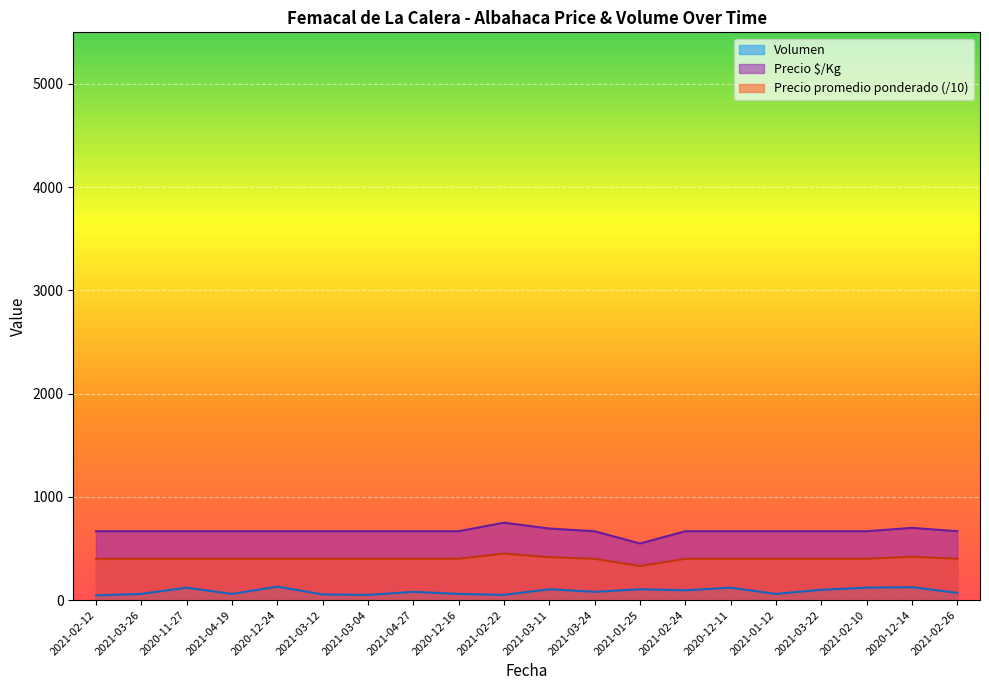

Reading right to left, extract all data points from this chart.

Volumen: 70.0	125.0	120.0	100.0	60.0	120.0	95.0	105.0	80.0	105.0	50.0	60.0	80.0	50.0	55.0	130.0	60.0	120.0	60.0	45.0
Precio promedio ponderado: 400.0	420.0	400.0	400.0	400.0	400.0	400.0	328.6	400.0	415.7	450.0	400.0	400.0	400.0	400.0	400.0	400.0	400.0	400.0	400.0
Precio $/Kg: 667.0	700.0	667.0	667.0	667.0	667.0	667.0	548.0	667.0	693.0	750.0	667.0	667.0	667.0	667.0	667.0	667.0	667.0	667.0	667.0